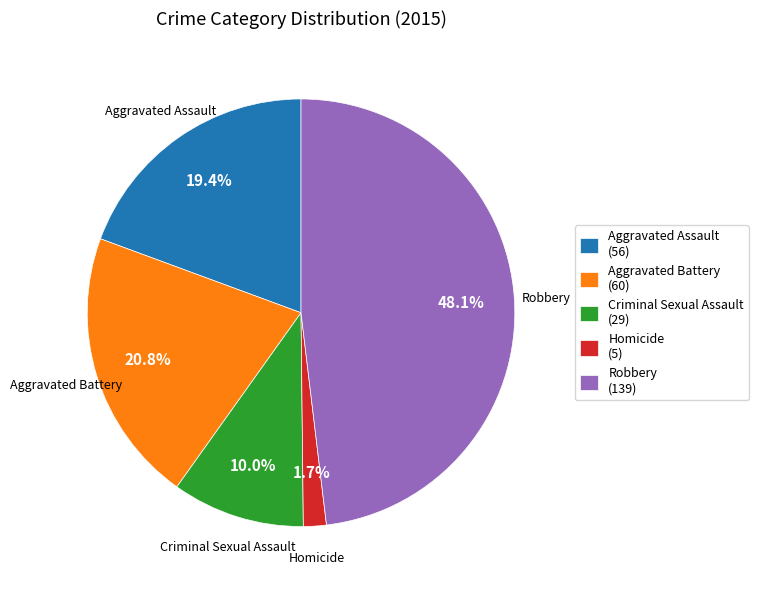

Is the sum of Robbery and Aggravated Battery greater than half?

Yes